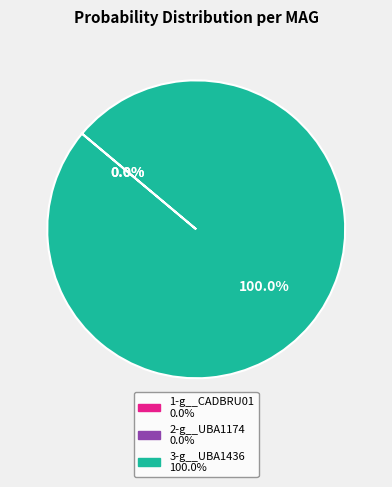

Is there a majority slice in this chart?

Yes